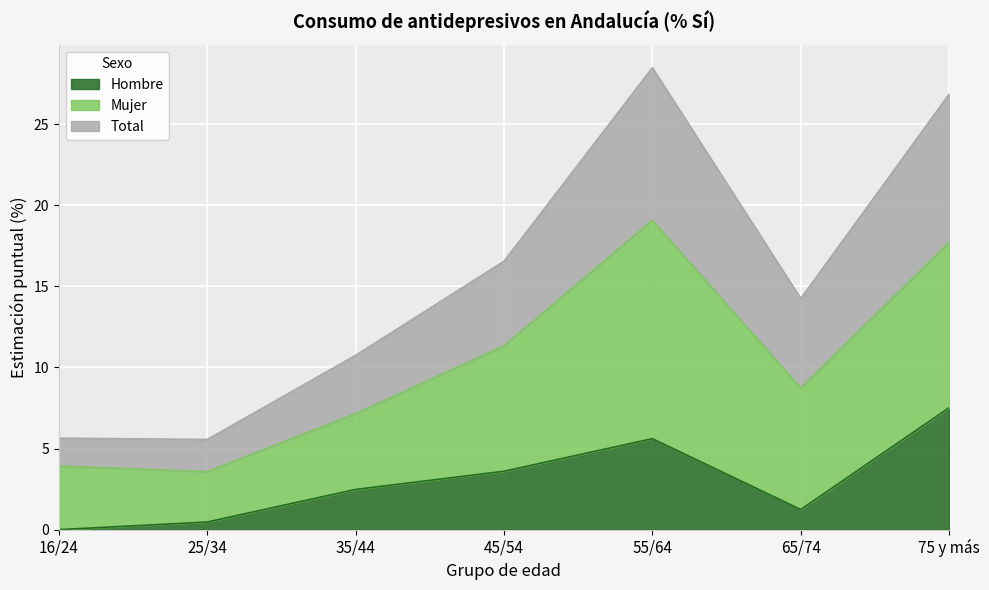

What is the approximate value of Hombre at 75 y más?

7.5